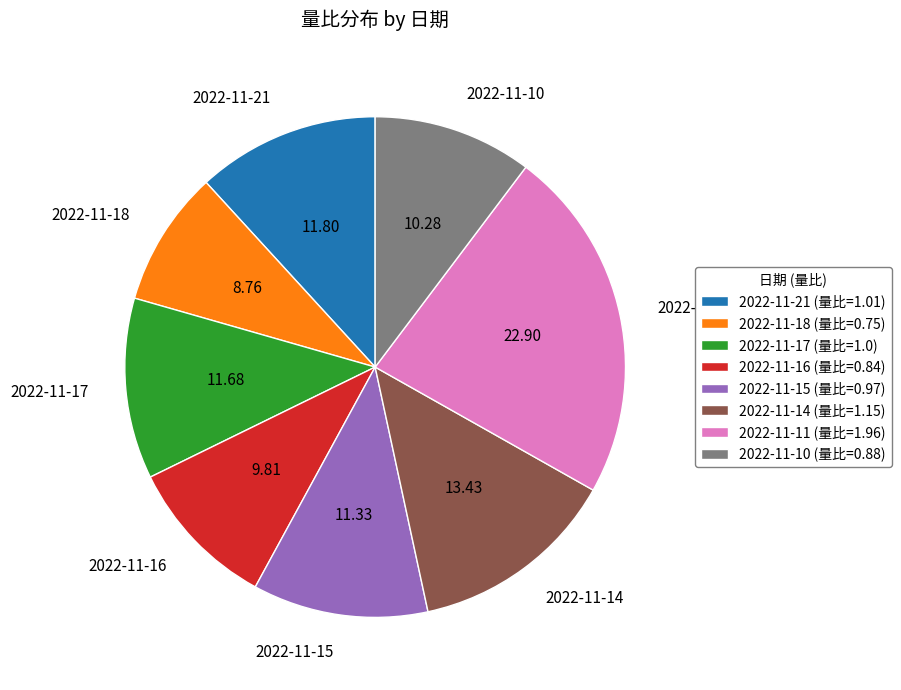

Does 2022-11-21 represent more than half of the total?

No